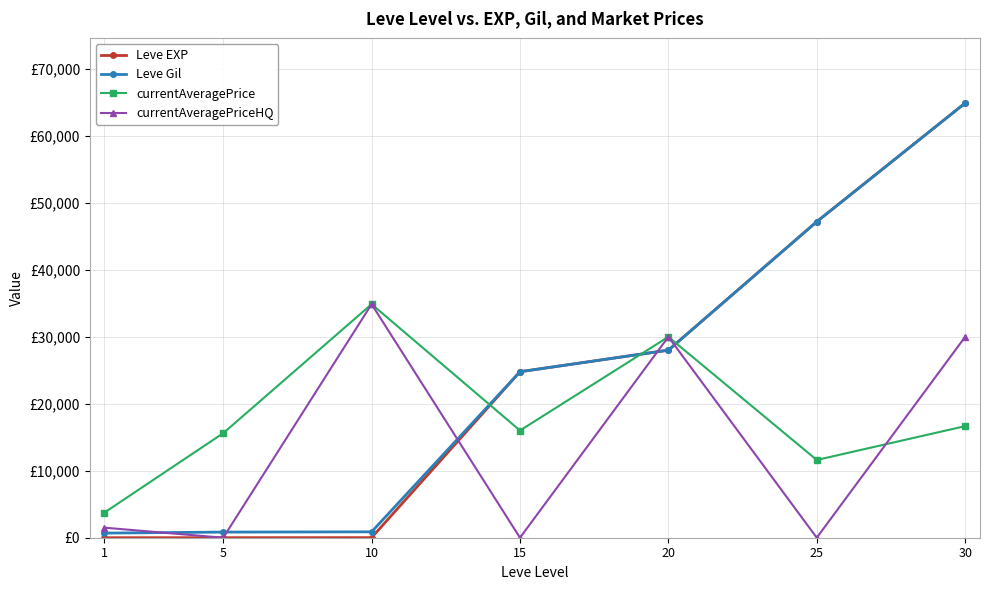

Is this an area chart (filled region under the line)?

No